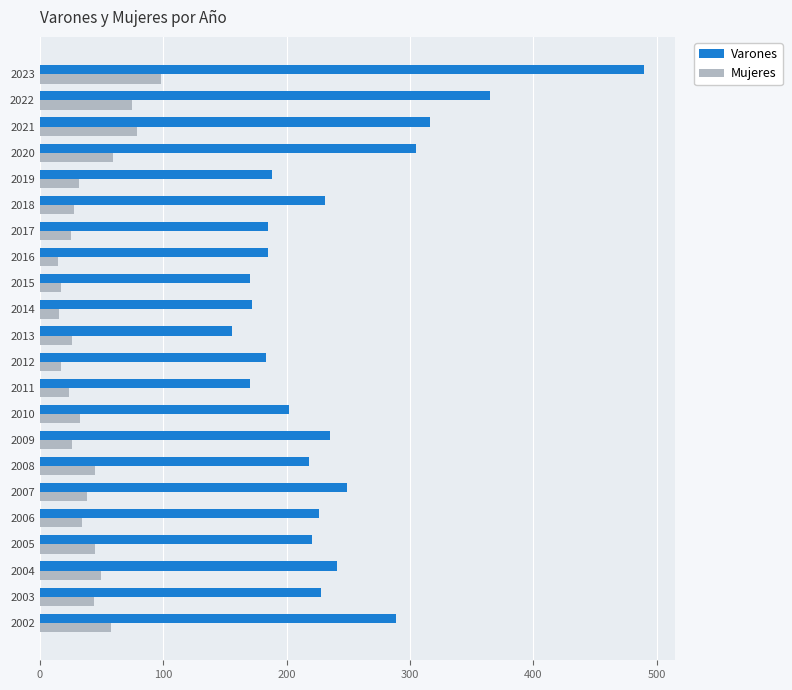

What is the difference between the maximum and minimum values in the Varones series?

334